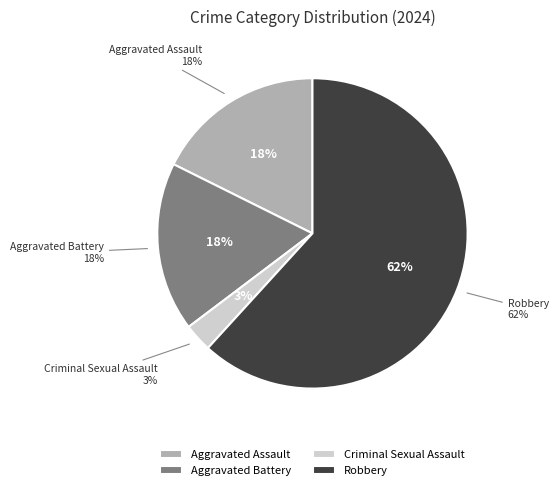

The Criminal Sexual Assault slice represents 3% of the pie. True or false?

True